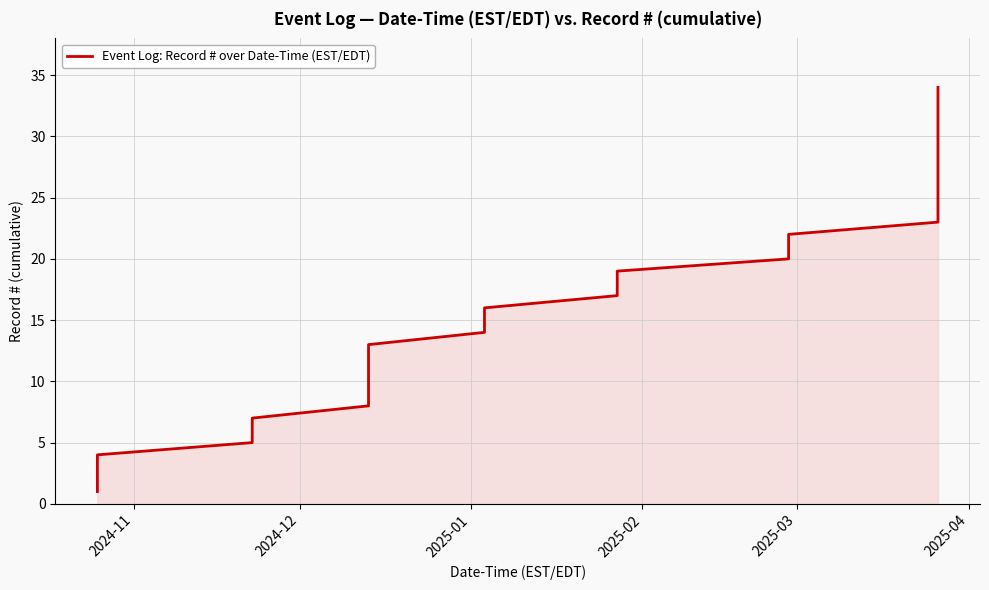

What is the difference between the maximum and minimum values?

33